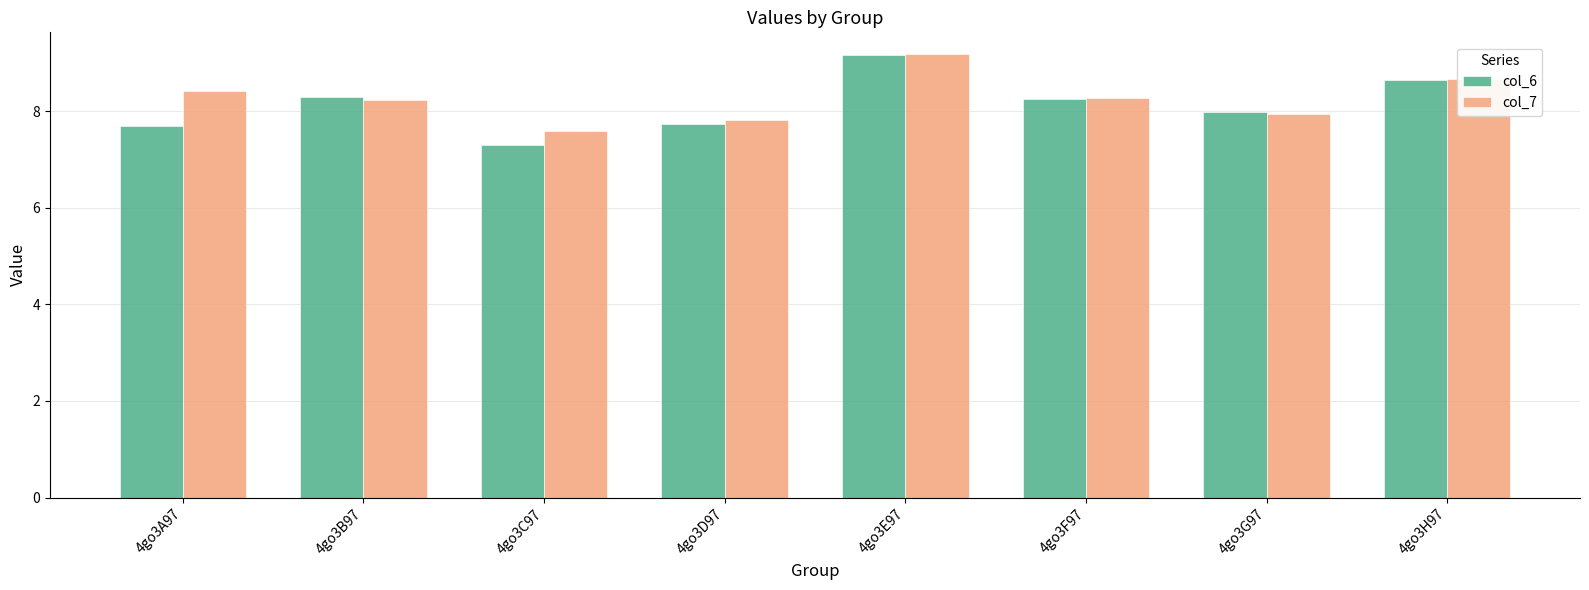

What is the lowest value of the col_7 series?

7.6